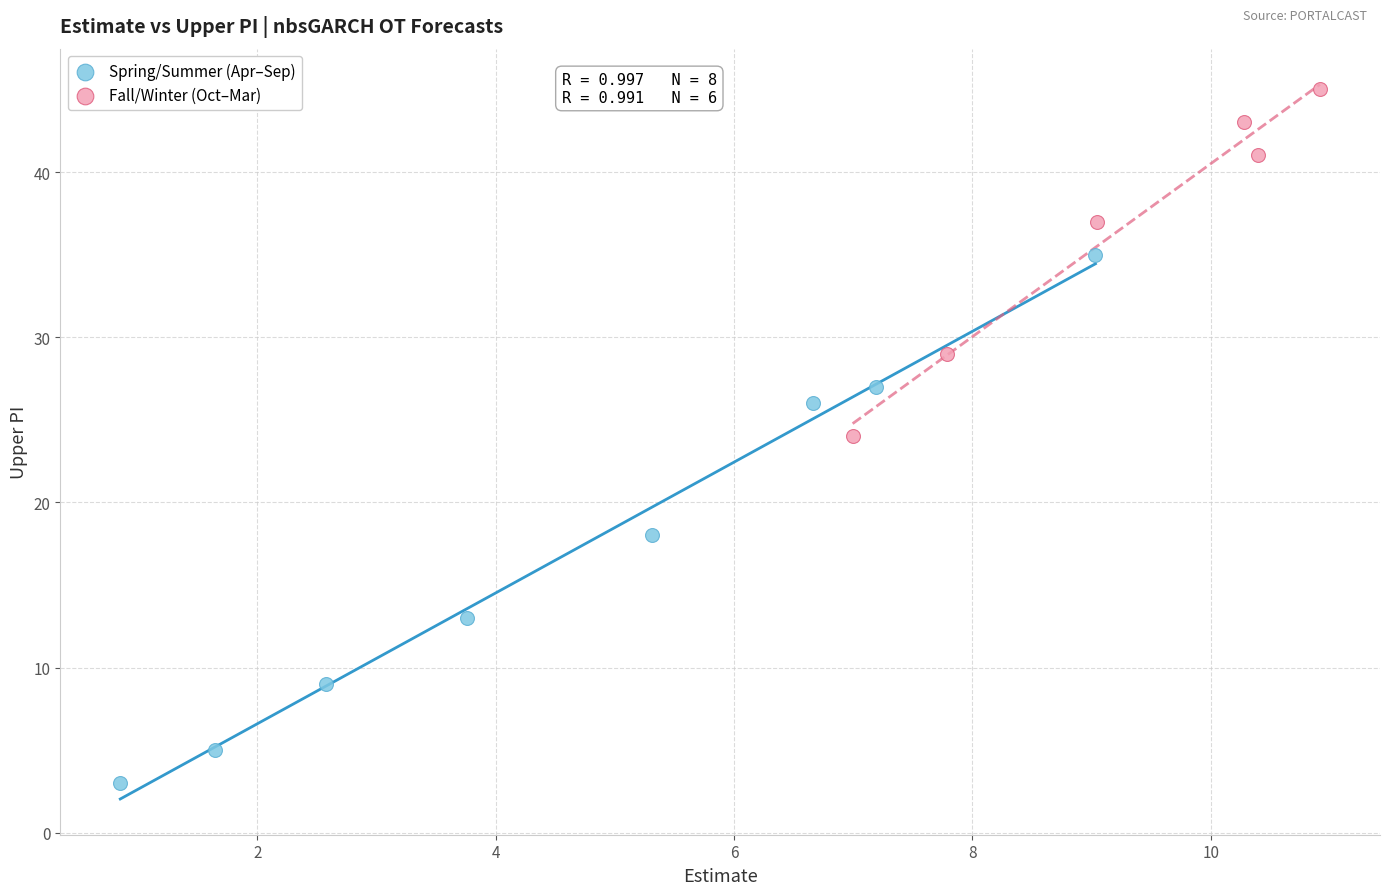

Which series has the widest spread of Y values?

Spring/Summer (Apr–Sep)